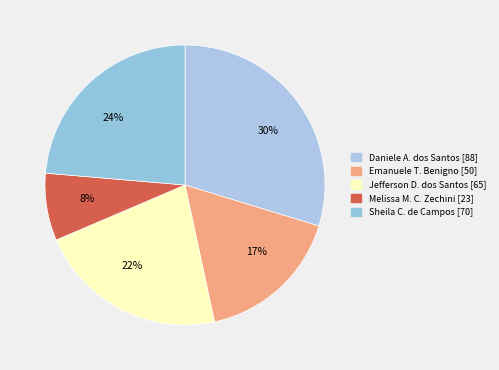

What percentage is the 30% slice, to the nearest percent?

30%